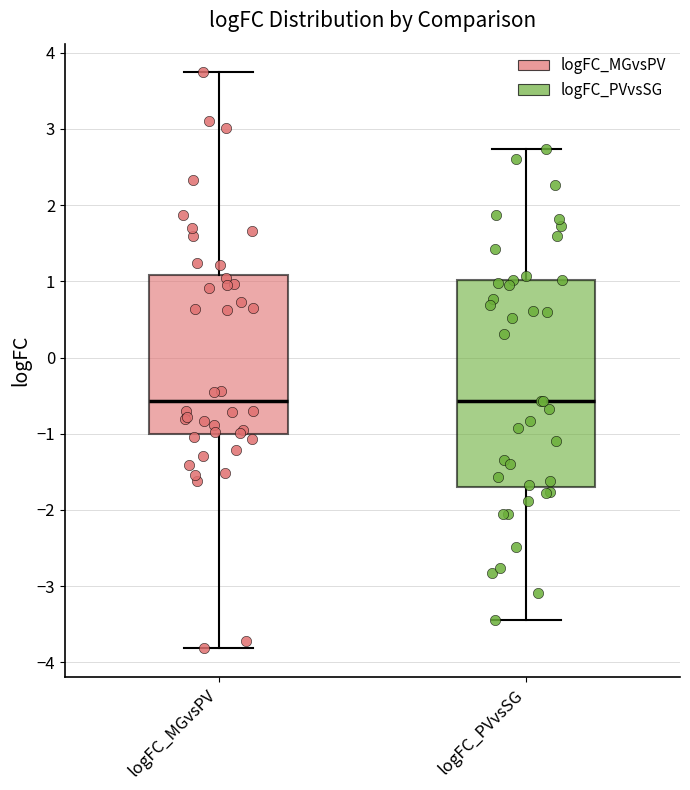

Reading left to right, read every box against the y-axis: the position of its median line, the range the box covers, and the ends of its whiskers. The values are not printed on the chart, so give them approximately, as read against the axis.

logFC_MGvsPV: median -0.6, box -1.0 to 1.1, whiskers -3.8 to 3.7
logFC_PVvsSG: median -0.6, box -1.7 to 1.0, whiskers -3.4 to 2.7